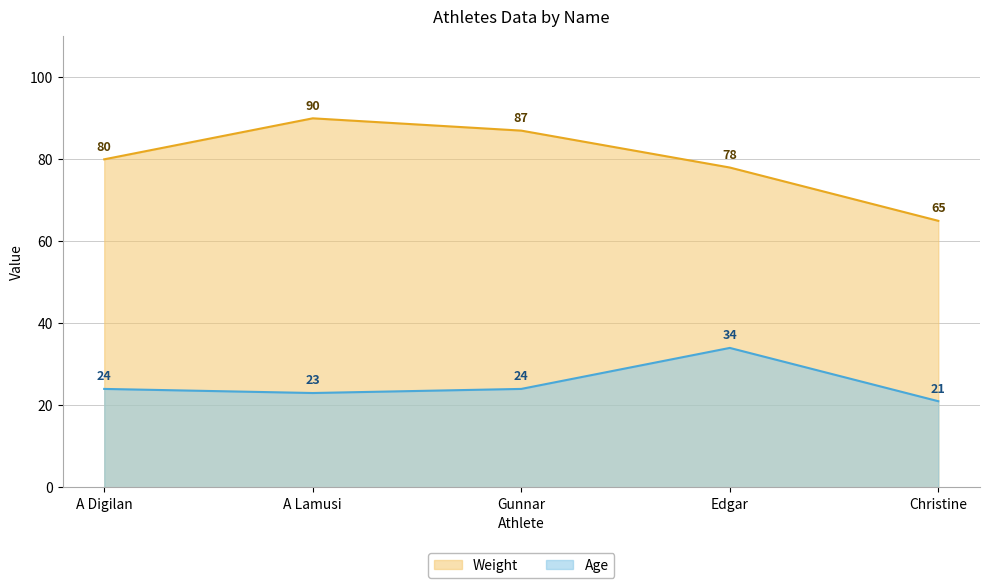

True or false: Weight and Age intersect in this chart.

False